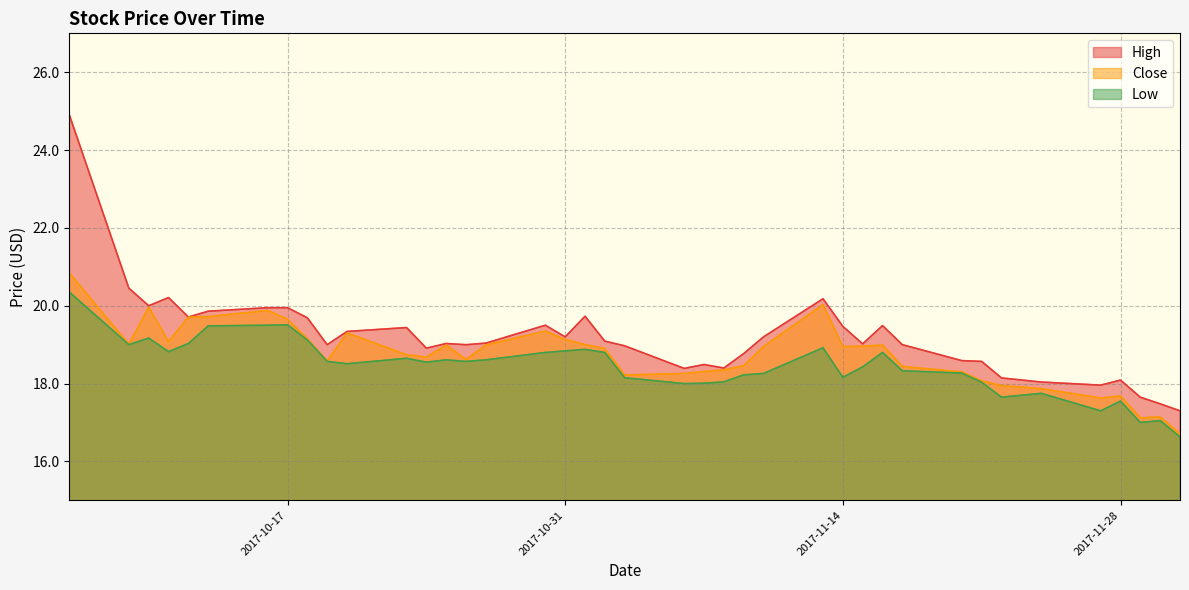

What is the total value across all series at 2017-10-12?

58.4